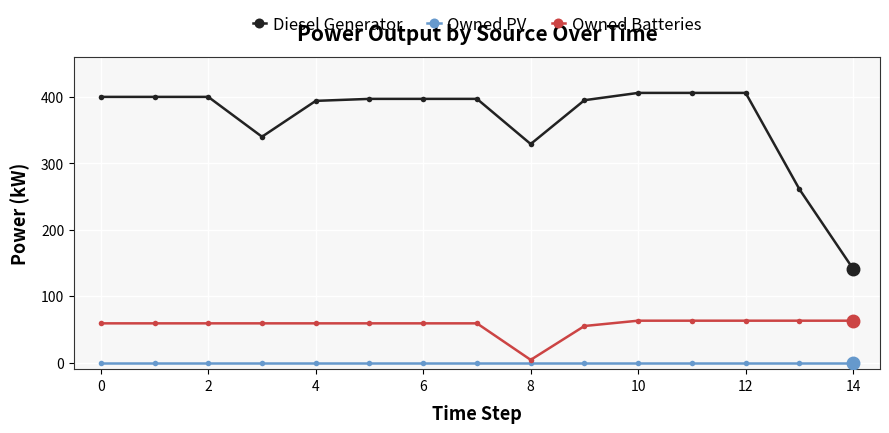

Which series has the largest range (max minus min)?

Diesel Generator